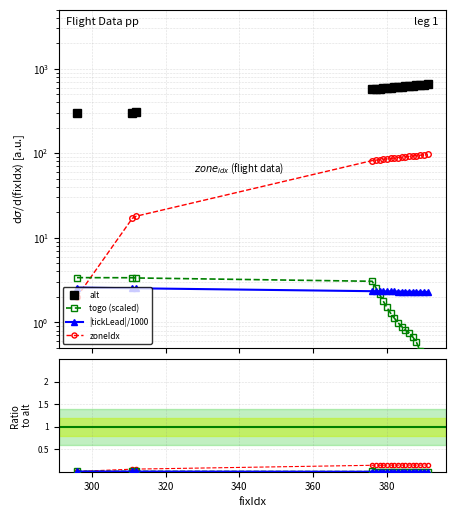

Reading right to left, what are all the values shown in this chart?

alt: 653.0	650.0	648.0	642.0	632.0	624.0	618.0	613.0	608.0	602.0	595.0	592.0	587.0	583.0	580.0	575.0	308.0	300.0	298.0
togo (scaled): 0.0	0.0	0.0	0.0	0.0	0.0	0.0	0.0	0.0	0.0	0.0	0.0	0.0	0.0	0.0	0.0	0.0	0.0	0.0
|tickLead|/1000: 0.0	0.0	0.0	0.0	0.0	0.0	0.0	0.0	0.0	0.0	0.0	0.0	0.0	0.0	0.0	0.0	0.0	0.0	0.0
zoneIdx: 0.1	0.1	0.1	0.1	0.1	0.1	0.1	0.1	0.1	0.1	0.1	0.1	0.1	0.1	0.1	0.1	0.1	0.1	0.0